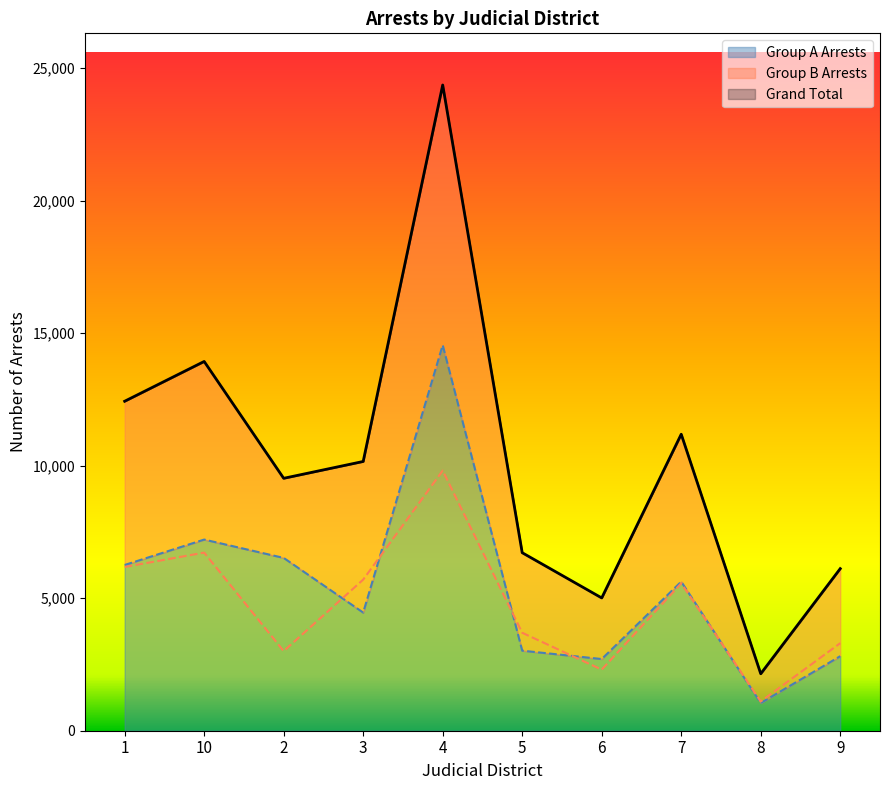

True or false: Grand Total has more than 1 interior local peaks.

True